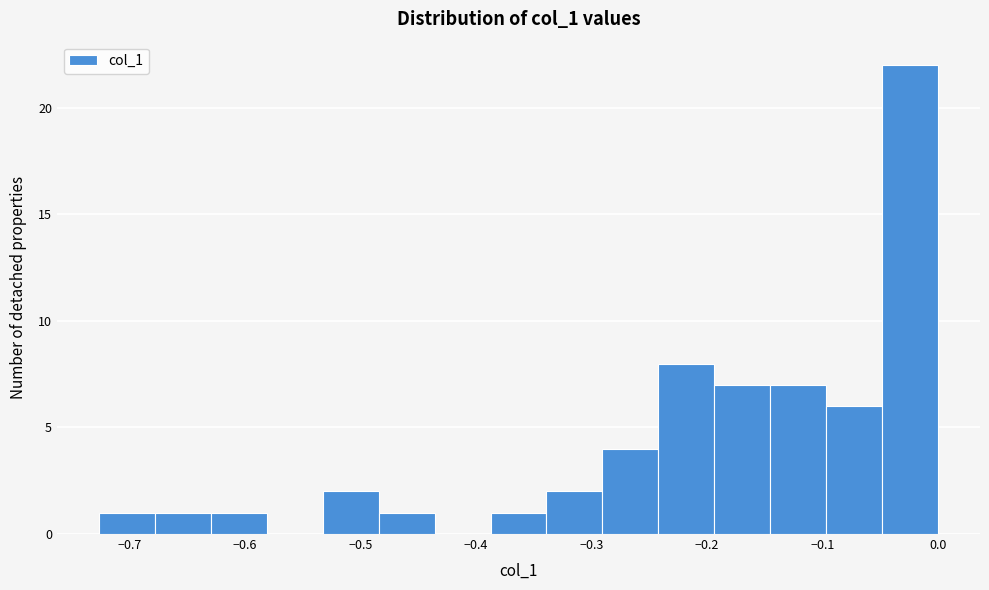

Which range on the x-axis has the tallest bar?

-0.05 to 0.00